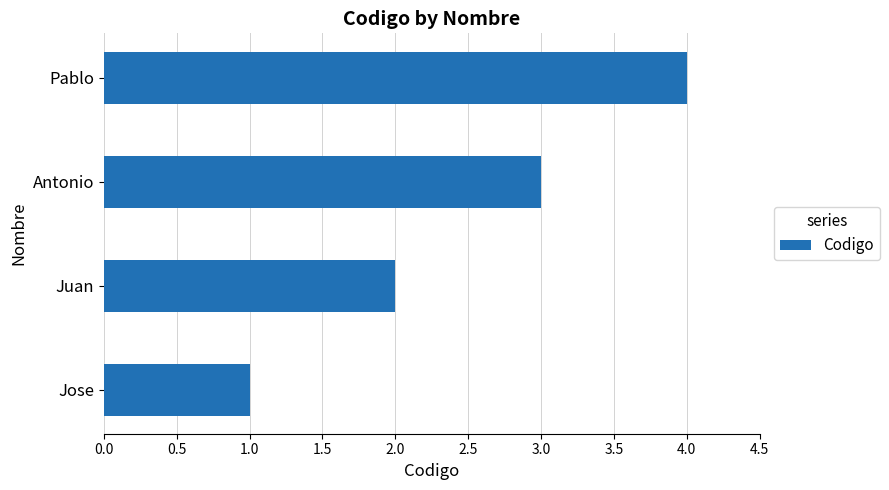

What is the greatest value displayed?

4